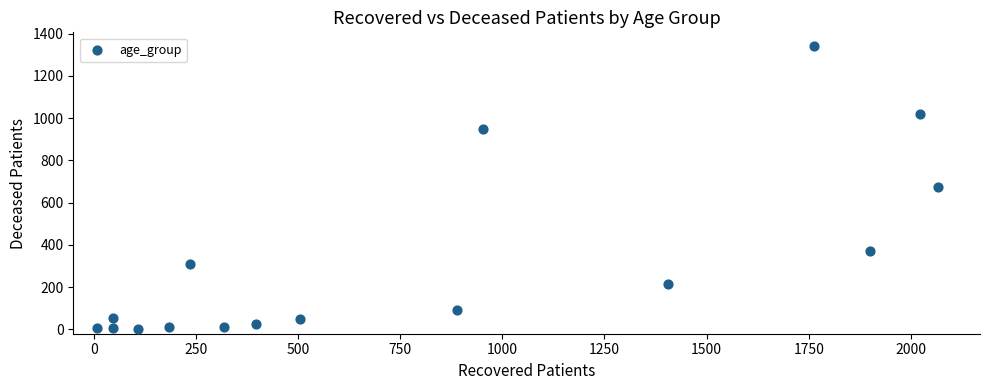

What is the range of Y values (max minus min)?

1339